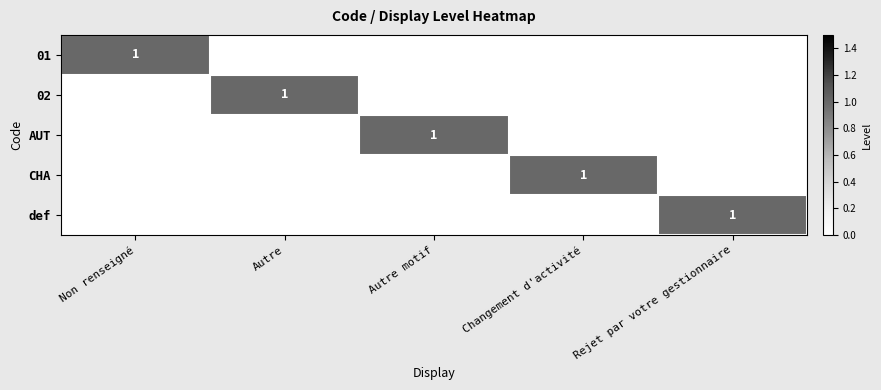

Is it true that AUT equals 2 at Autre motif?

False